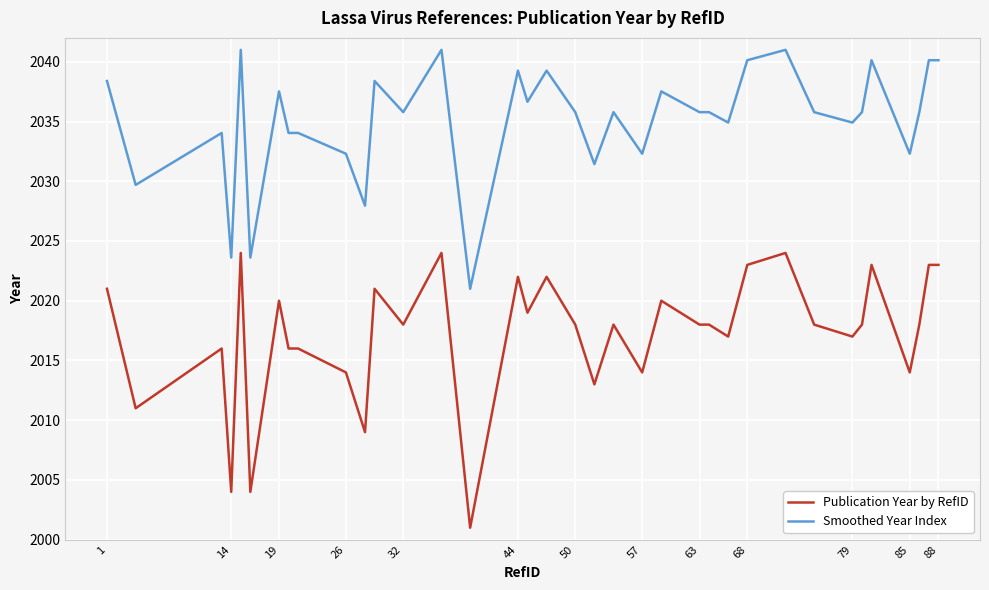

Is this an area chart (filled region under the line)?

No